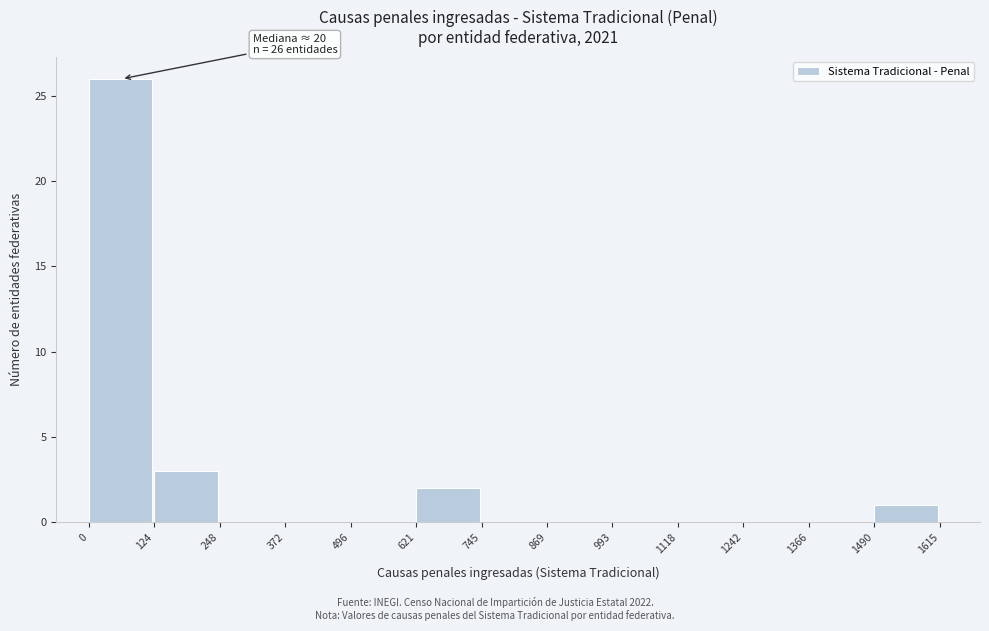

Over which range of the x-axis is the bar tallest?

0 to 124